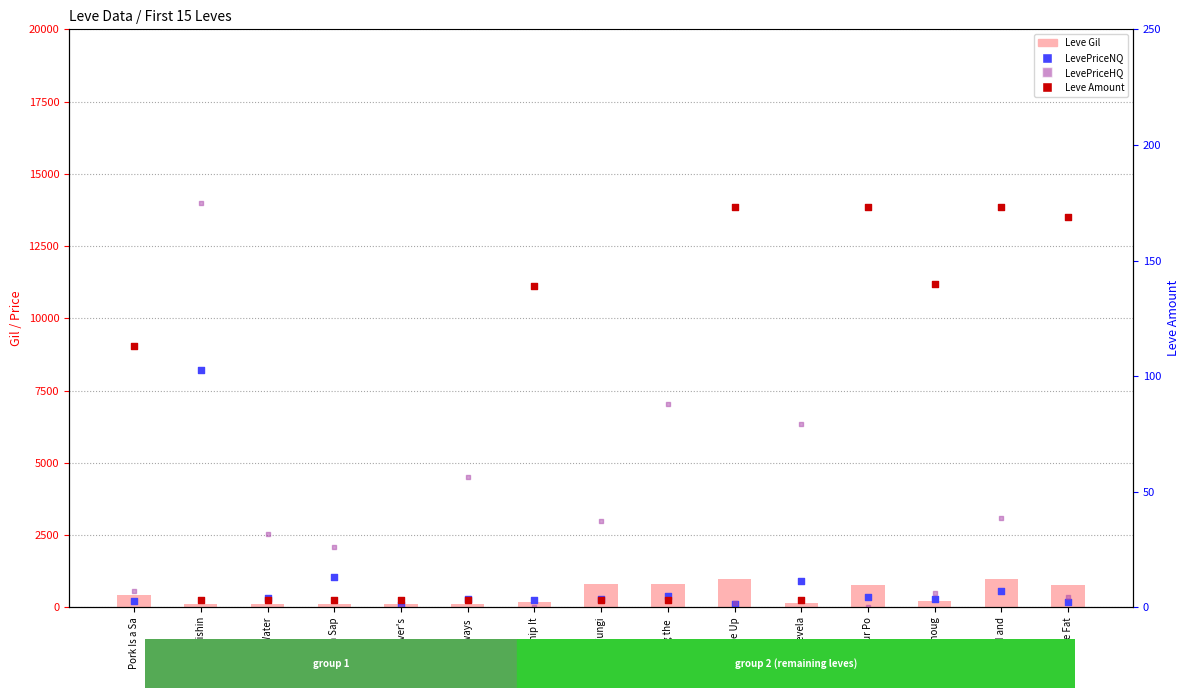

What are all the series names shown in the legend?

Leve Gil, LevePriceNQ, LevePriceHQ, Leve Amount